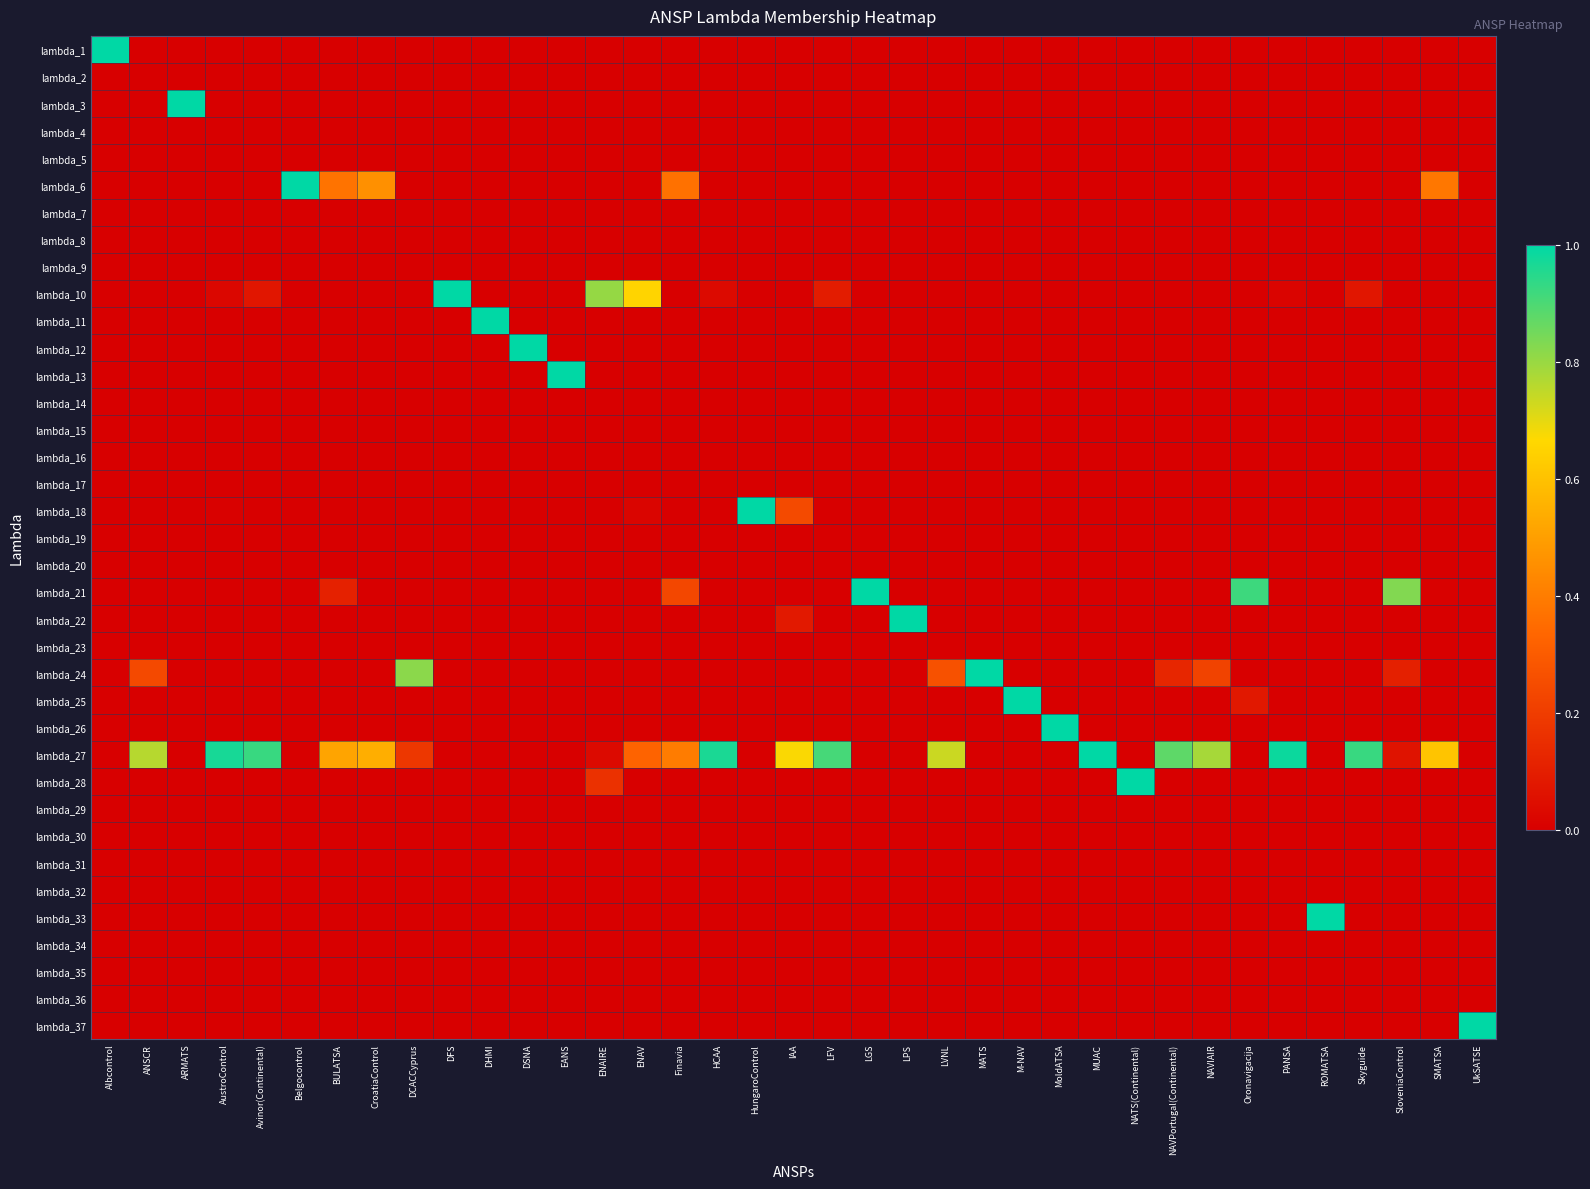

At how many categories does at least one series exceed 0?

37